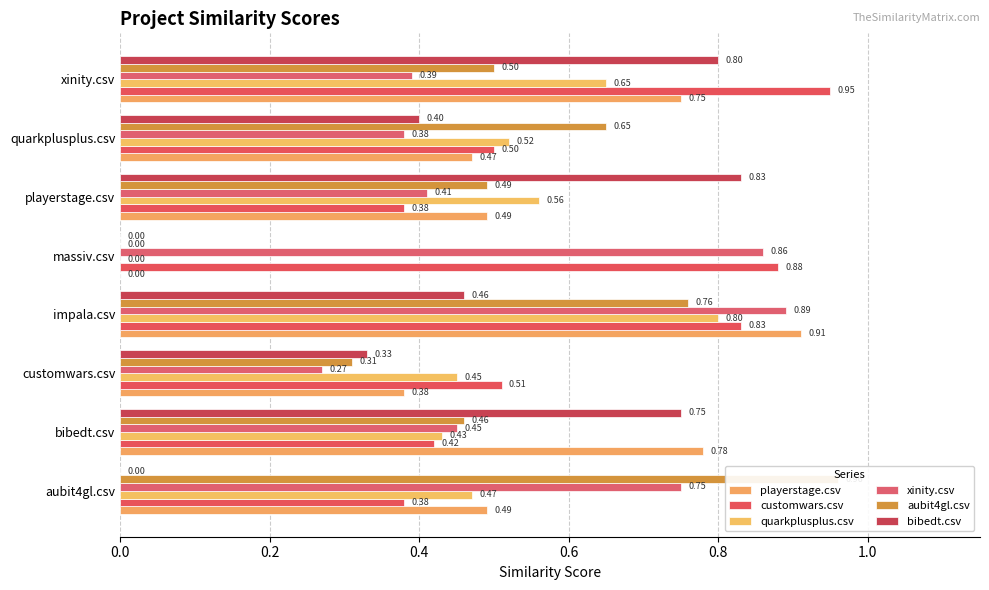

What is the lowest value of the customwars.csv series?

0.4